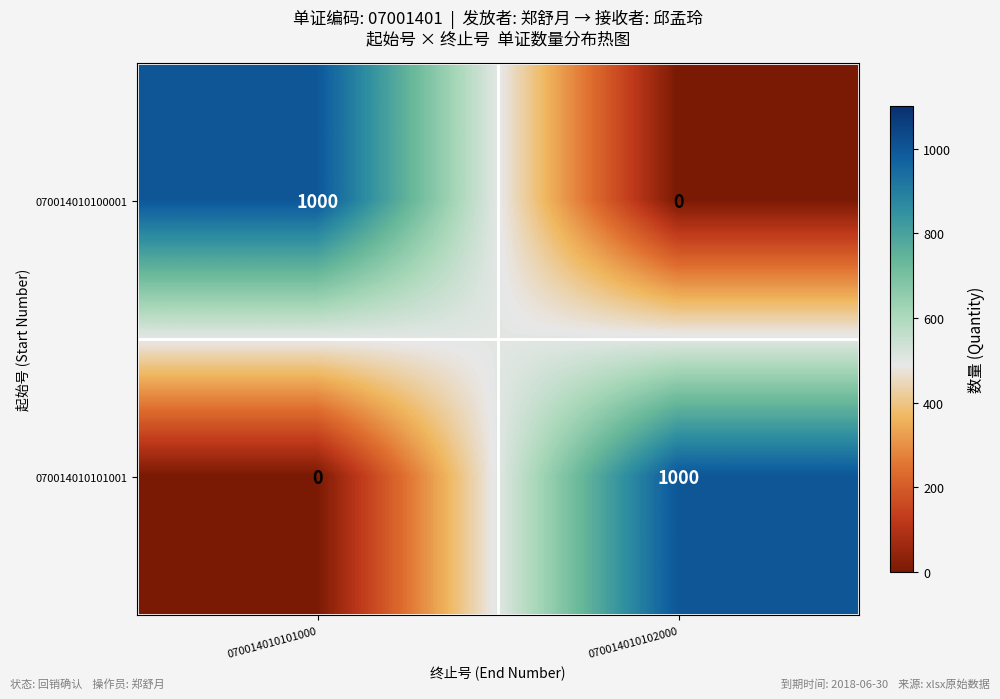

What is the difference between the highest and lowest values at 070014010102000?

1000